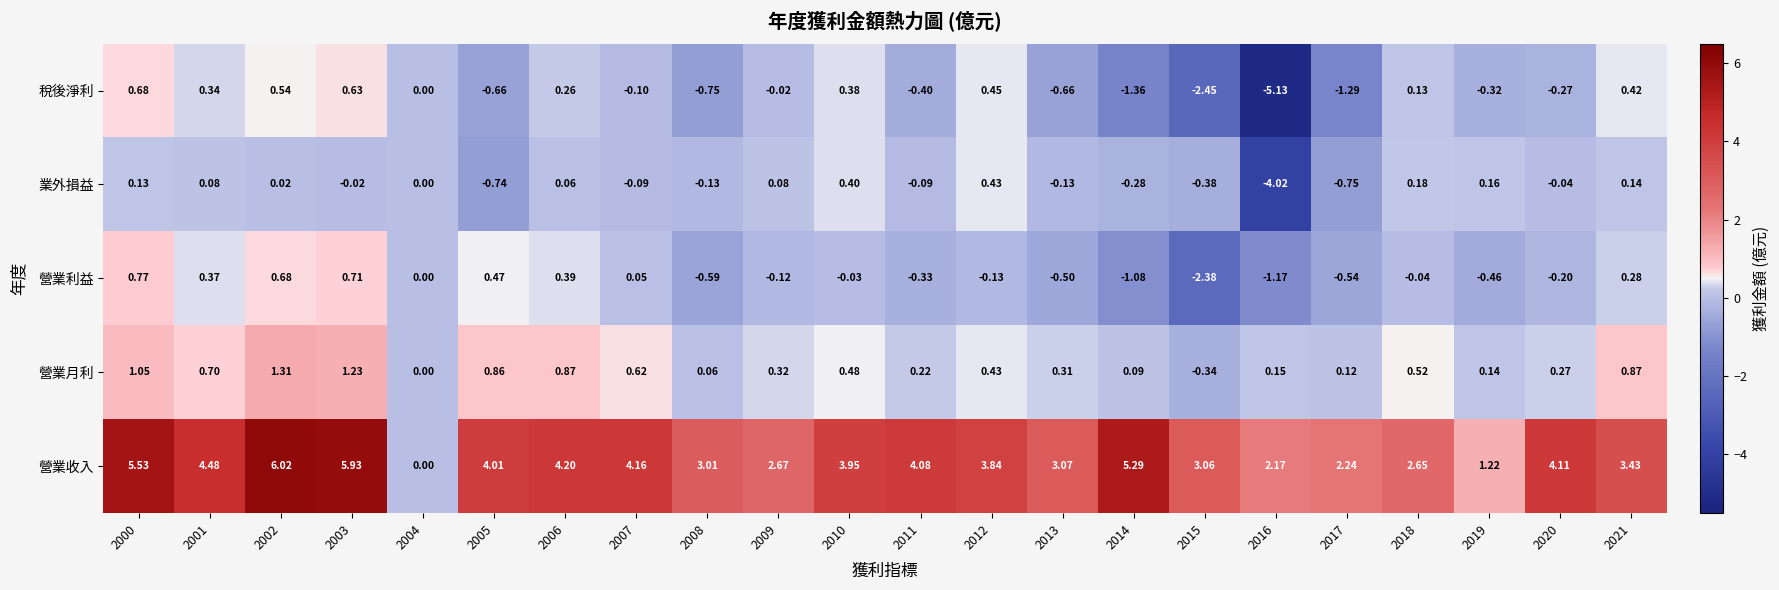

What is the maximum value shown in the chart?

6.0